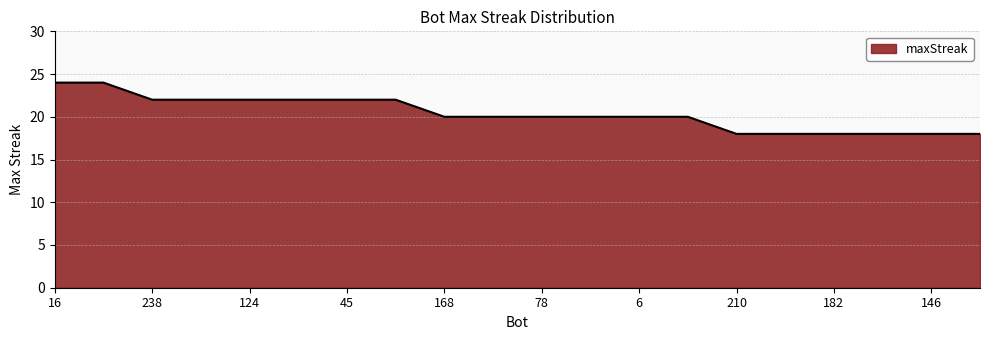

How many values are between 18 and 22?

18